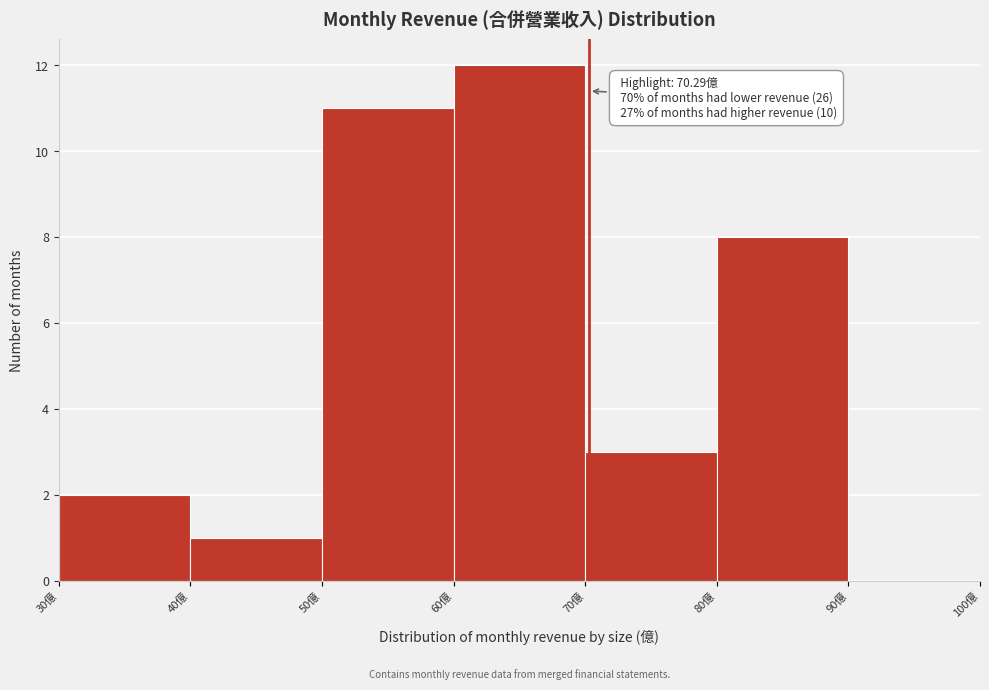

Which range on the x-axis has the tallest bar?

60 to 70